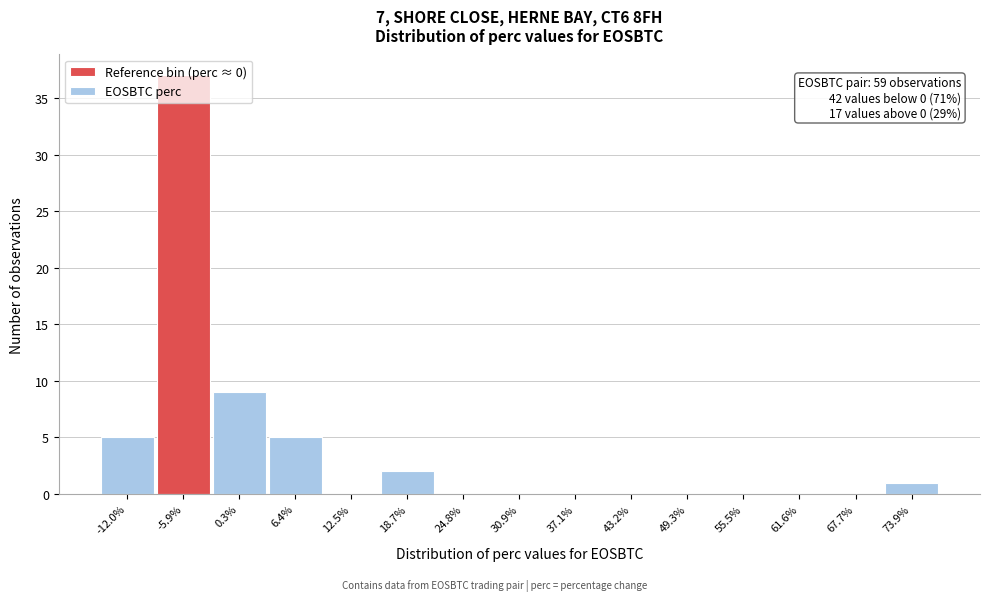

Is it true that the value at 24.8% is 19?

False